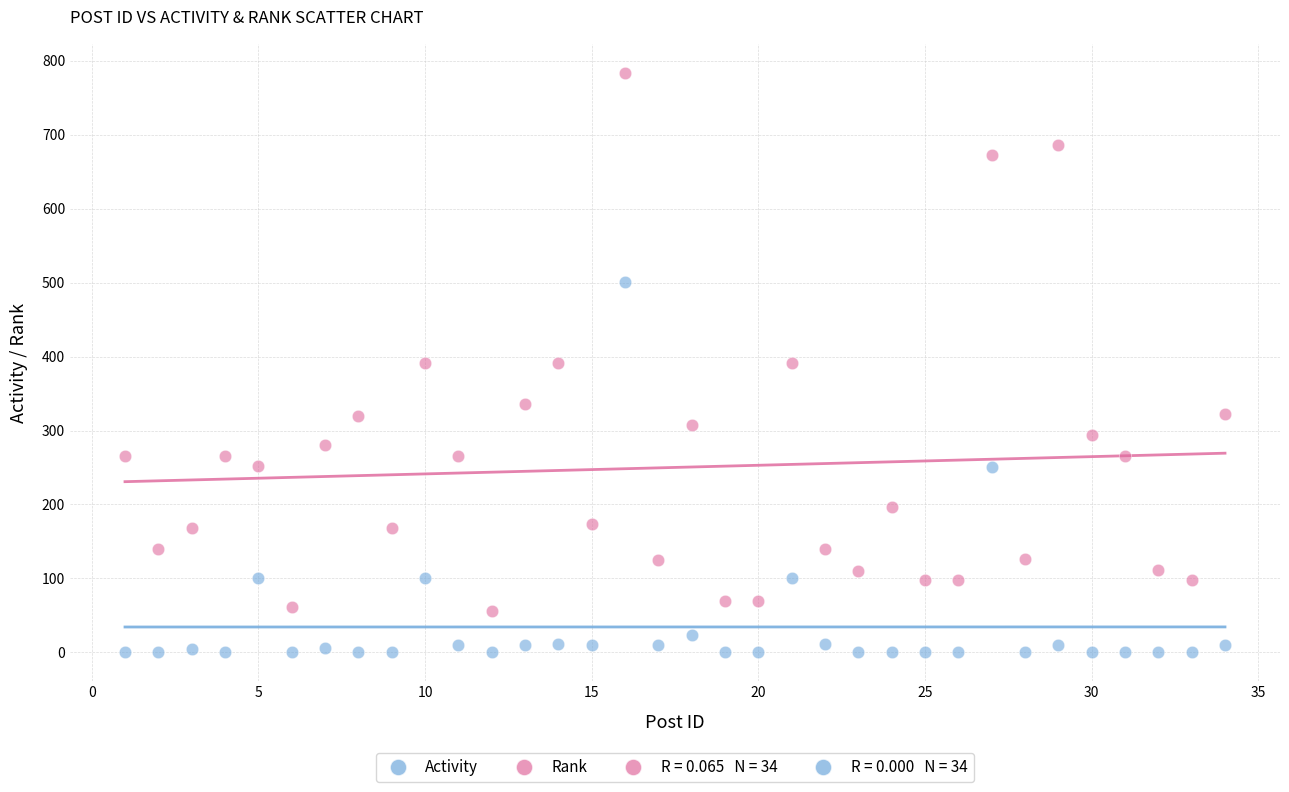

Across all data points, what is the range of Y values (max minus min)?

784